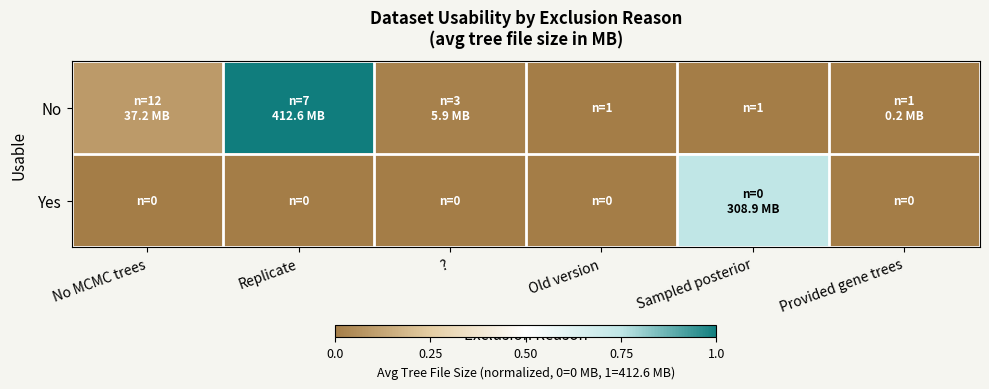

At which category is the sum across all series the highest?

Replicate